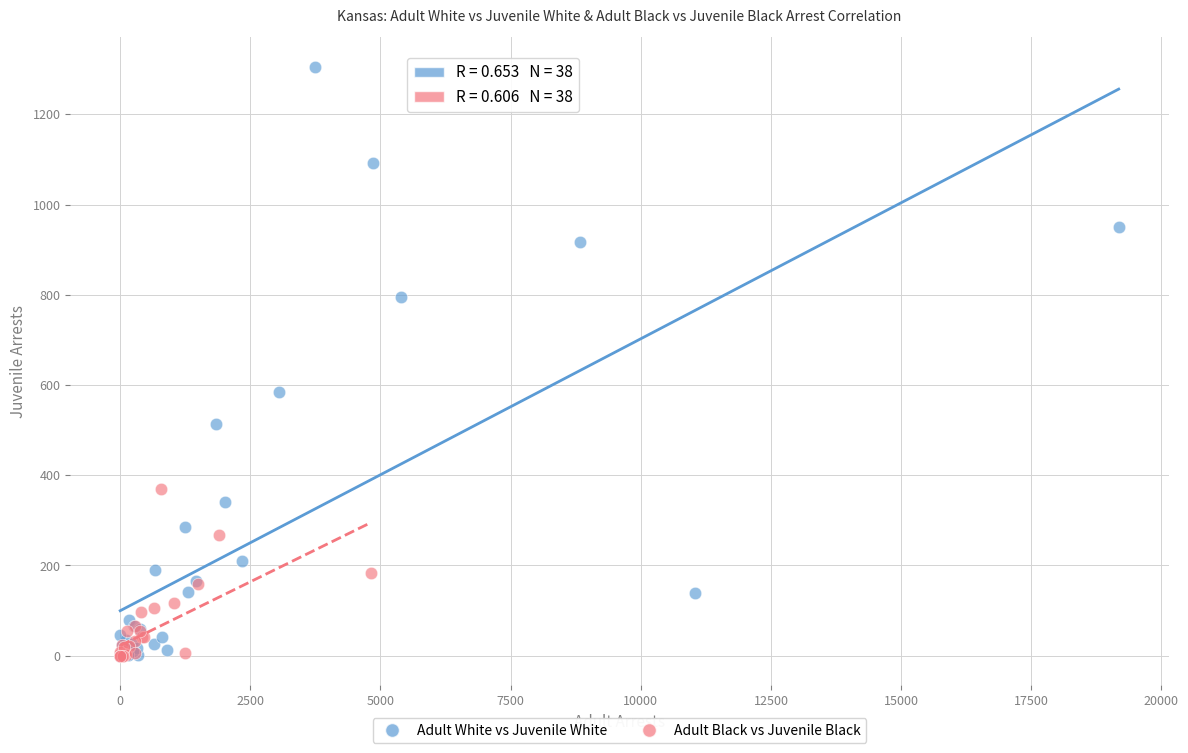

Which series has the widest spread of Y values?

Adult White vs Juvenile White